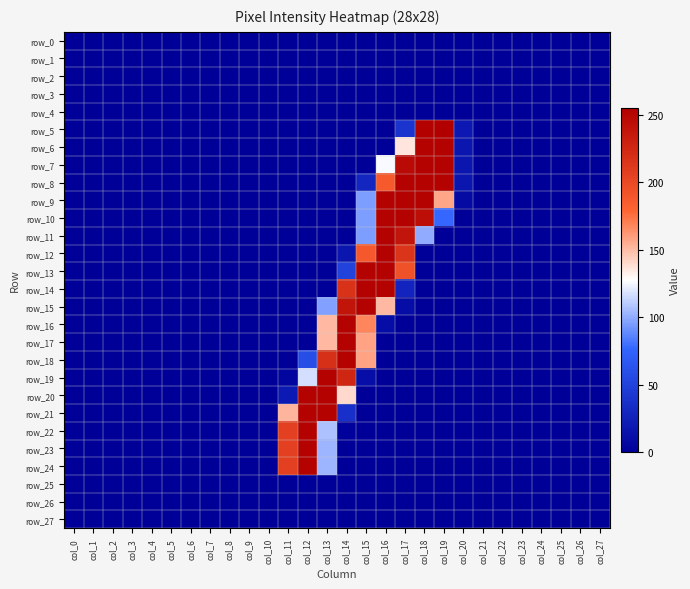

What value does the row_14 series have at col_17, to the nearest 5?

25